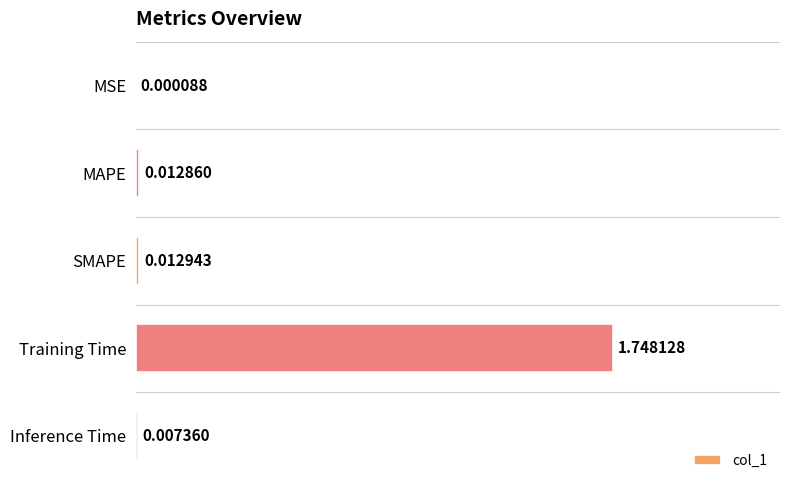

Are the bars grouped side by side (vs. stacked)?

No